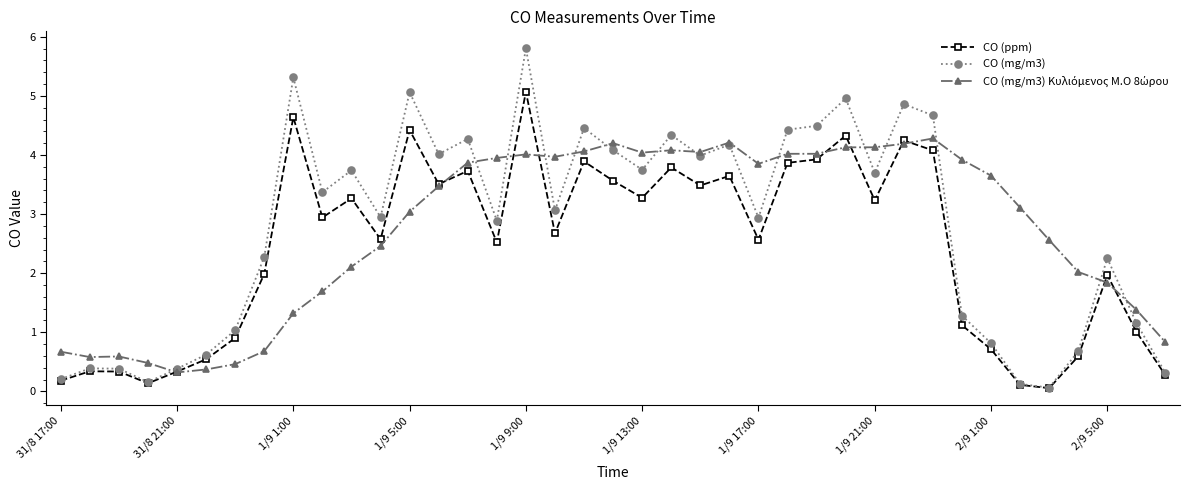

Which series has the largest range (max minus min)?

CO (mg/m3)